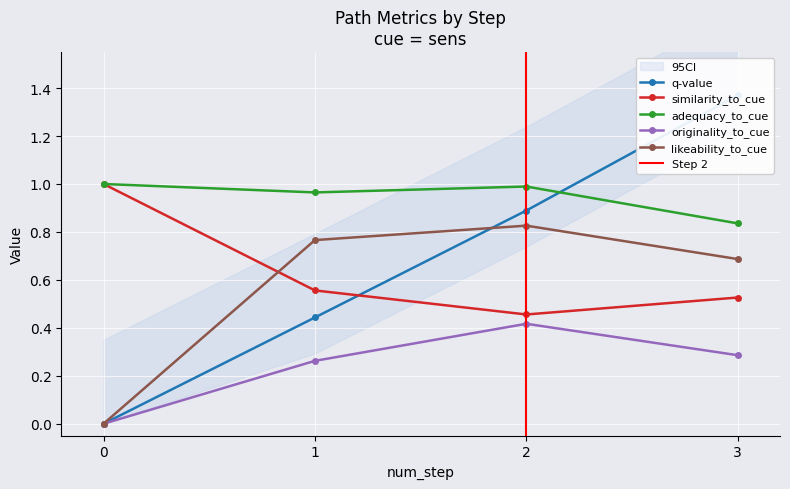

Reading left to right, transcribe all the data shown in this chart.

q-value: 0=0.0	1=0.4	2=0.9	3=1.4
similarity_to_cue: 0=1.0	1=0.6	2=0.5	3=0.5
adequacy_to_cue: 0=1.0	1=1.0	2=1.0	3=0.8
originality_to_cue: 0=0.0	1=0.3	2=0.4	3=0.3
likeability_to_cue: 0=0.0	1=0.8	2=0.8	3=0.7